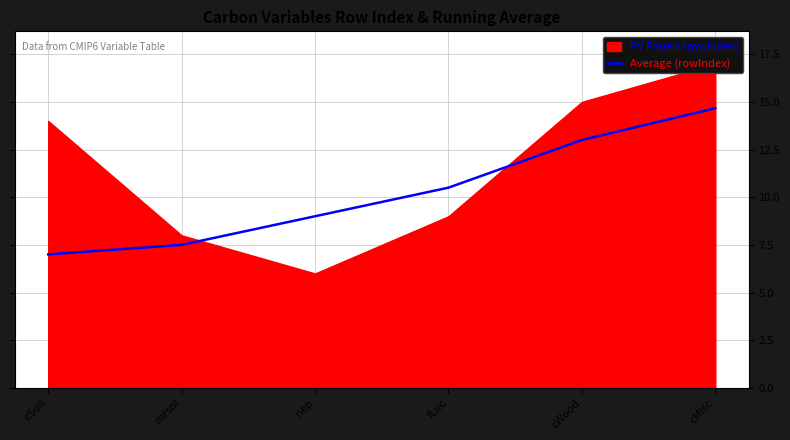

What is the minimum value shown in the chart?

7.0